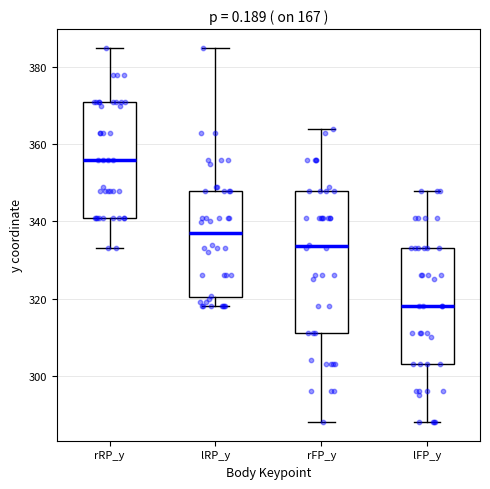

Reading left to right, transcribe this box plot: for each box, give where its median line is, the range the box spans, and where its two whiskers end, as read against the y-axis. The values are not printed on the chart, so give them approximately, as read against the axis.

rRP_y: median 356, box 342 to 372, whiskers 334 to 386
lRP_y: median 336, box 320 to 348, whiskers 318 to 386
rFP_y: median 334, box 312 to 348, whiskers 288 to 364
lFP_y: median 318, box 304 to 334, whiskers 288 to 348